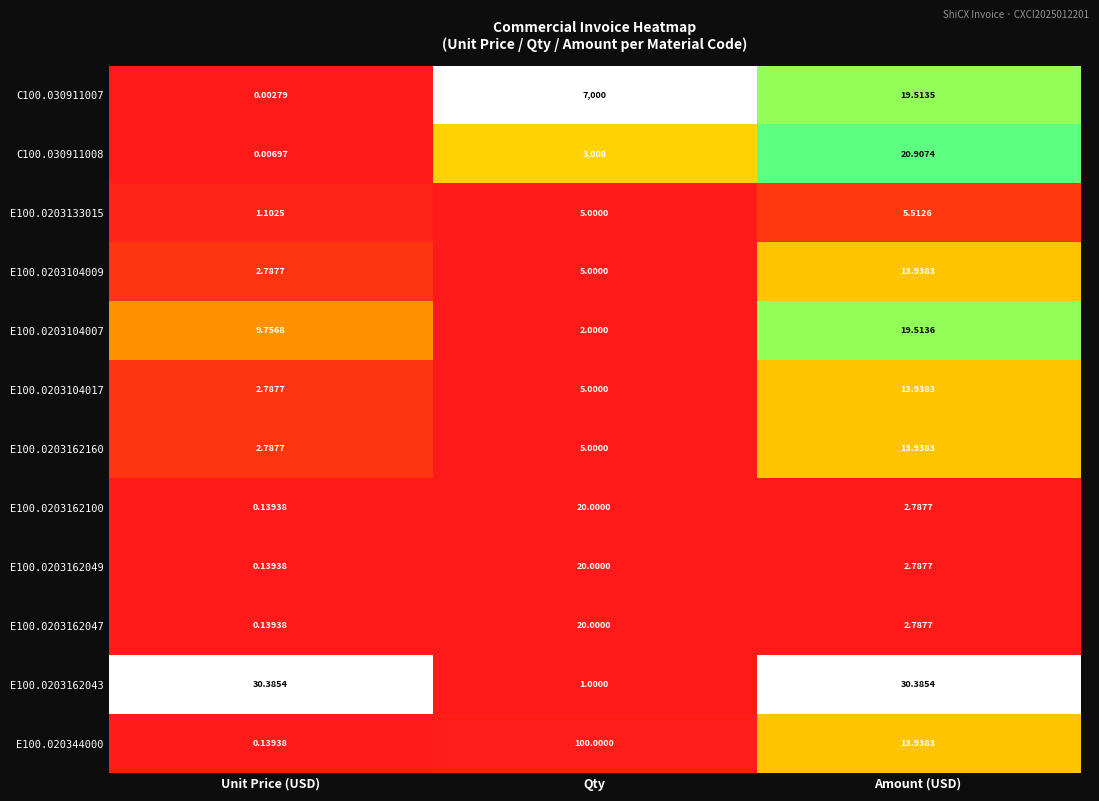

At which category is the sum across all series the highest?

Qty